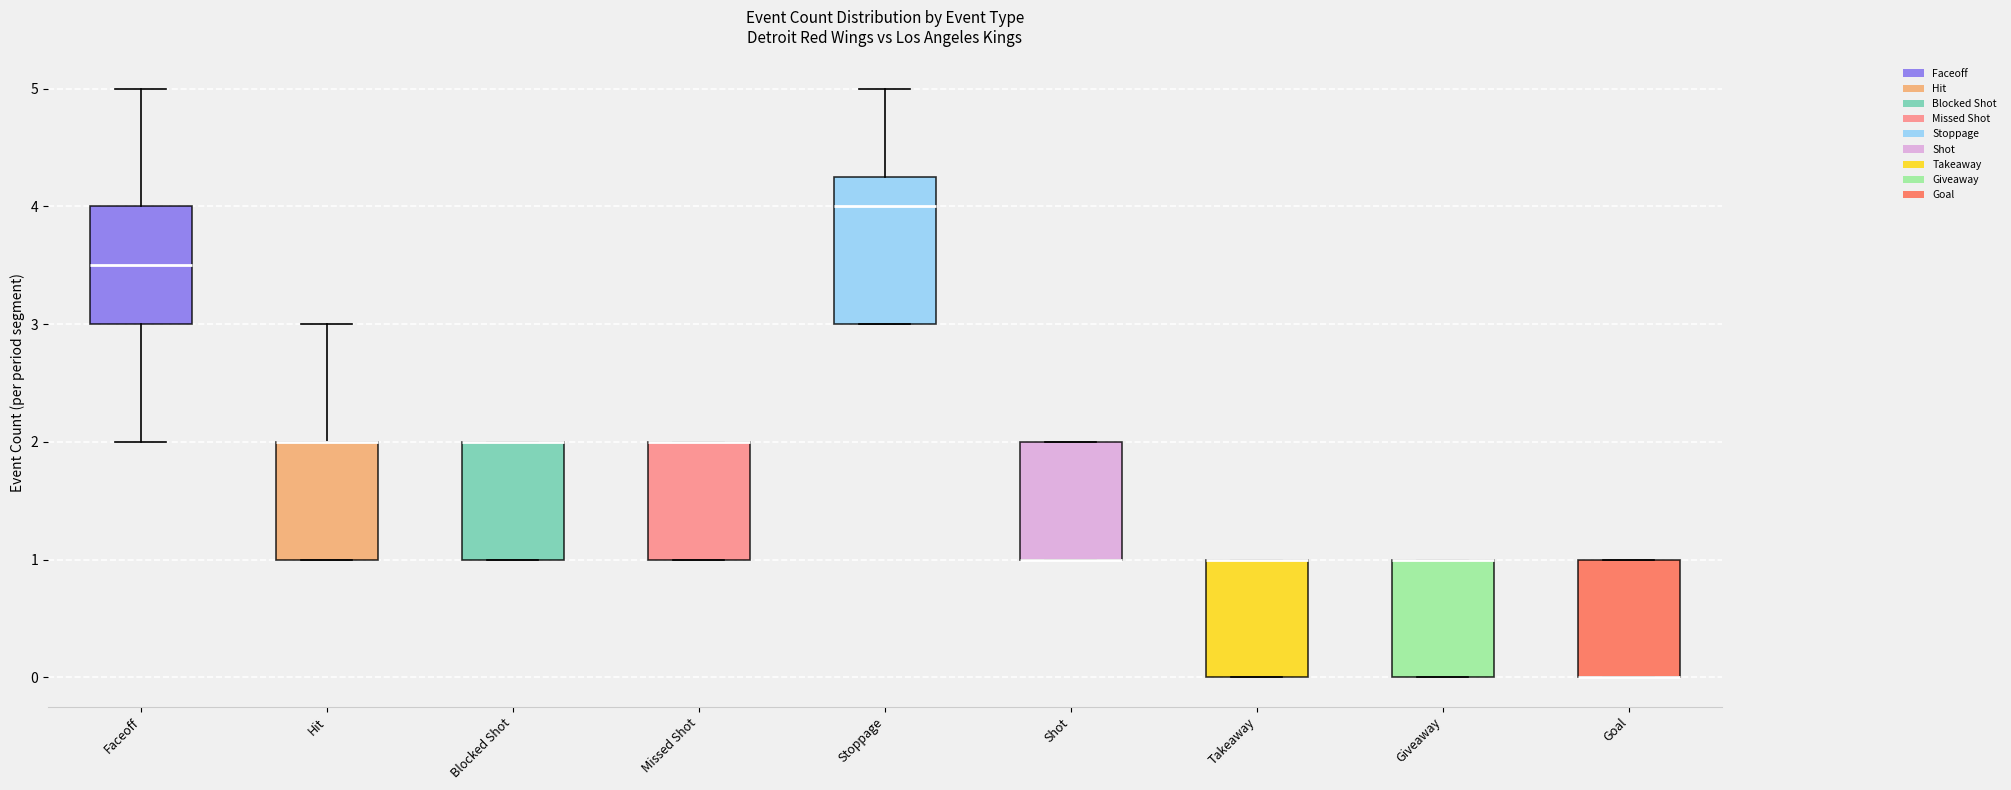

Reading left to right, transcribe this box plot: for each box, give where its median line is, the range the box spans, and where its two whiskers end, as read against the y-axis. The values are not printed on the chart, so give them approximately, as read against the axis.

Faceoff: median 3.5, box 3.0 to 4.0, whiskers 2.0 to 5.0
Hit: median 2.0 (drawn on the box's upper edge), box 1.0 to 2.0, whiskers 1.0 to 3.0
Blocked Shot: median 2.0 (drawn on the box's upper edge), box 1.0 to 2.0, whiskers 1.0 to 2.0
Missed Shot: median 2.0 (drawn on the box's upper edge), box 1.0 to 2.0, whiskers 1.0 to 2.0
Stoppage: median 4.0, box 3.0 to 4.3, whiskers 3.0 to 5.0
Shot: median 1.0 (drawn on the box's lower edge), box 1.0 to 2.0, whiskers 1.0 to 2.0
Takeaway: median 1.0 (drawn on the box's upper edge), box 0.0 to 1.0, whiskers 0.0 to 1.0
Giveaway: median 1.0 (drawn on the box's upper edge), box 0.0 to 1.0, whiskers 0.0 to 1.0
Goal: median 0.0 (drawn on the box's lower edge), box 0.0 to 1.0, whiskers 0.0 to 1.0